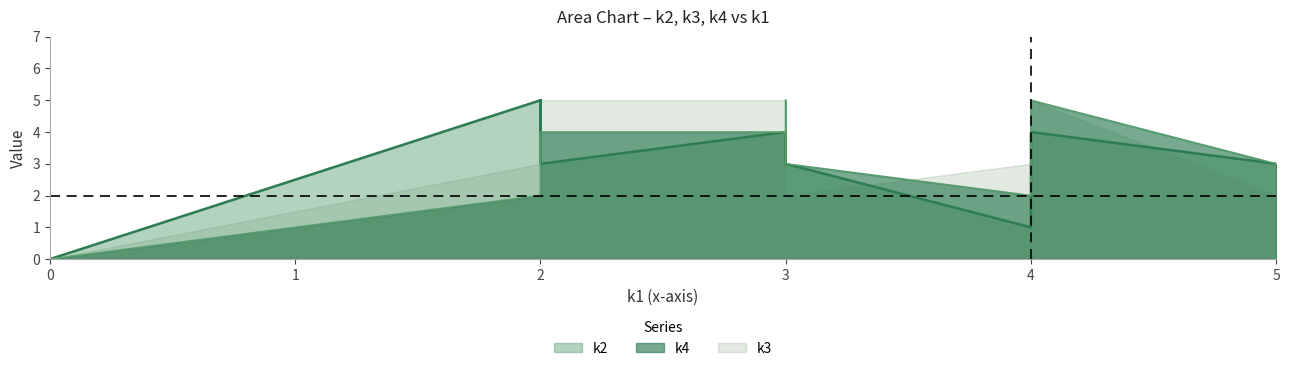

What are all the series names shown in the legend?

k2, k4, k3